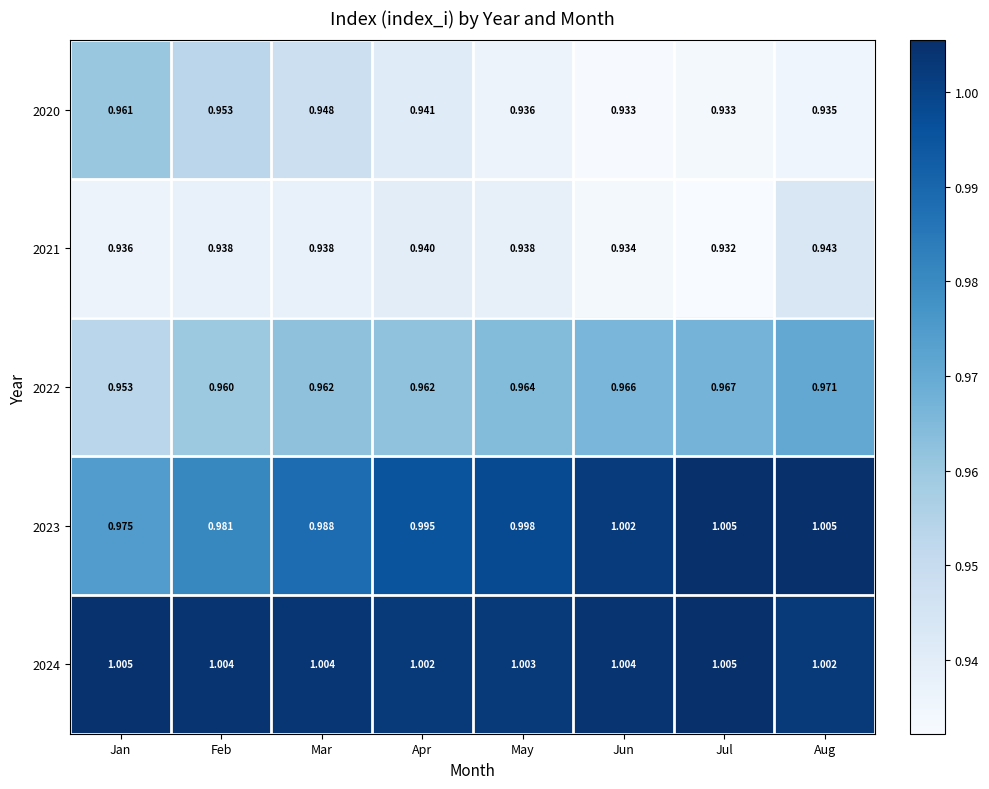

At which category is the sum across all series the highest?

Aug